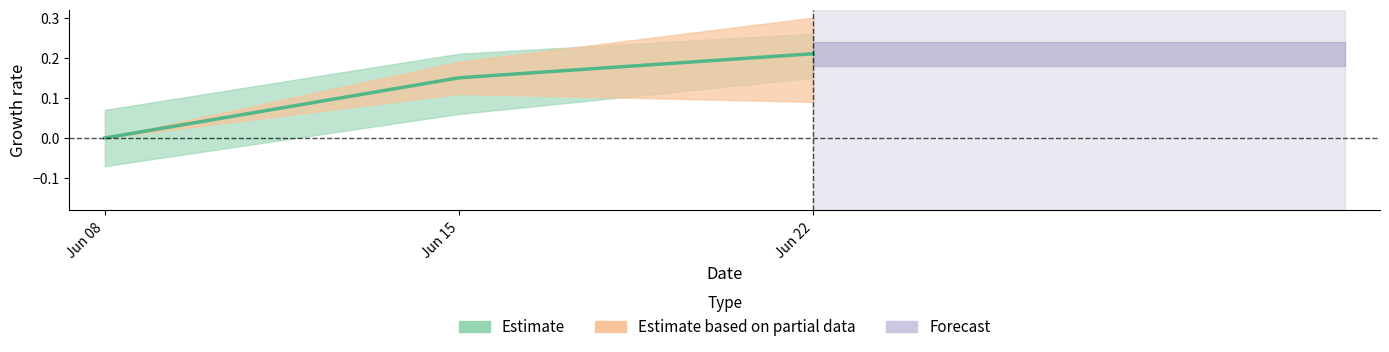

Between 2 and 0, which is larger?

2